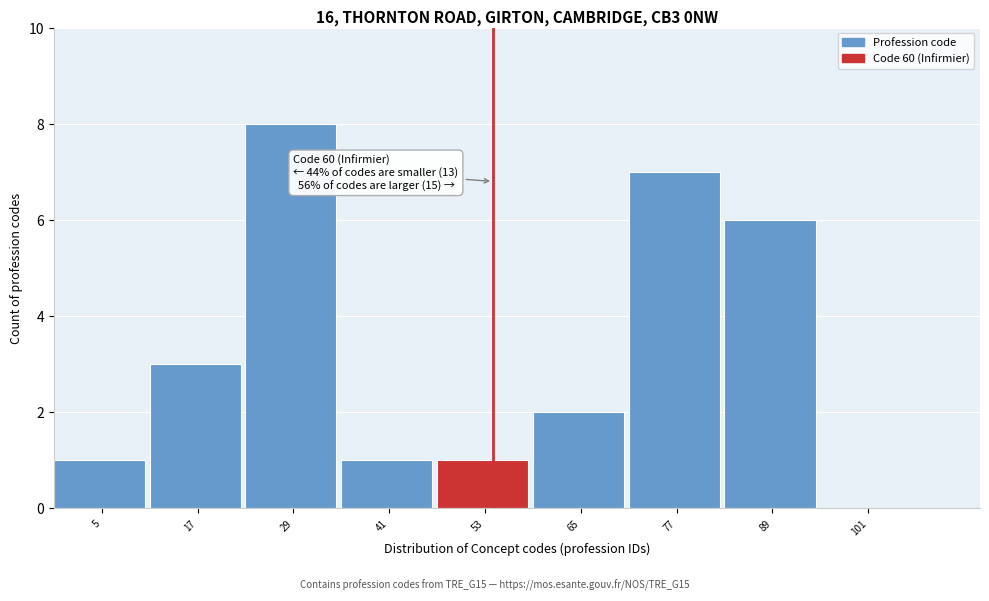

Reading left to right, what are all the values shown in this chart?

5=1	17=3	29=8	41=1	53=1	65=2	77=7	89=6	101=0